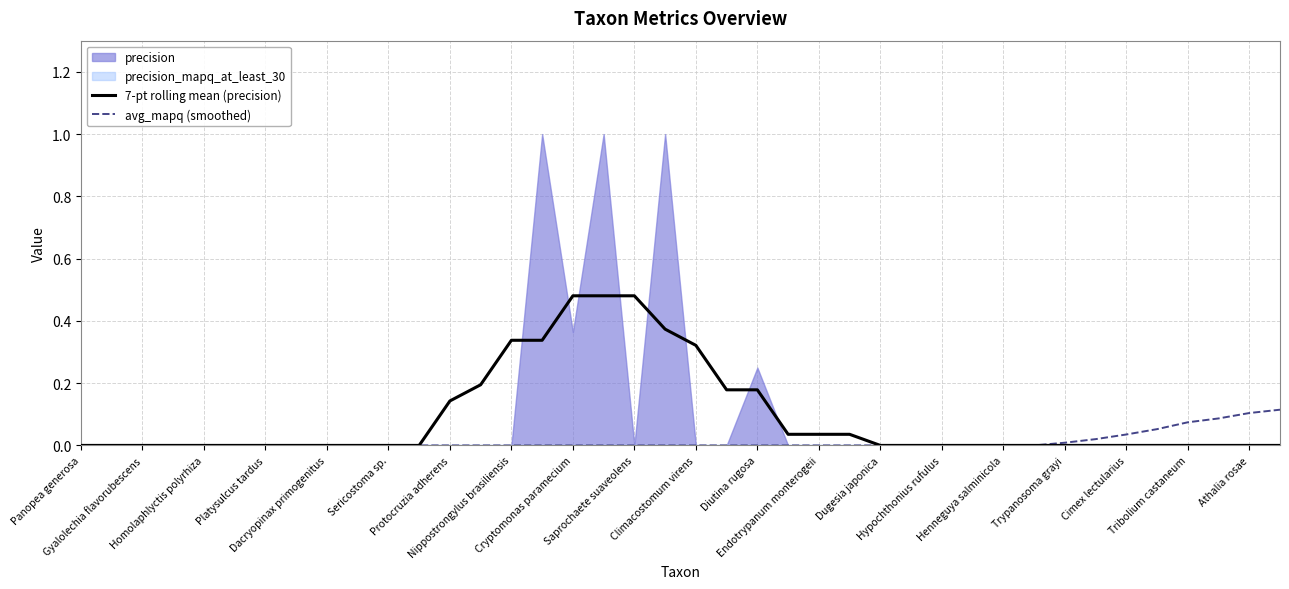

True or false: 7-pt rolling mean (precision) has a value of -0.3 at 27.

False